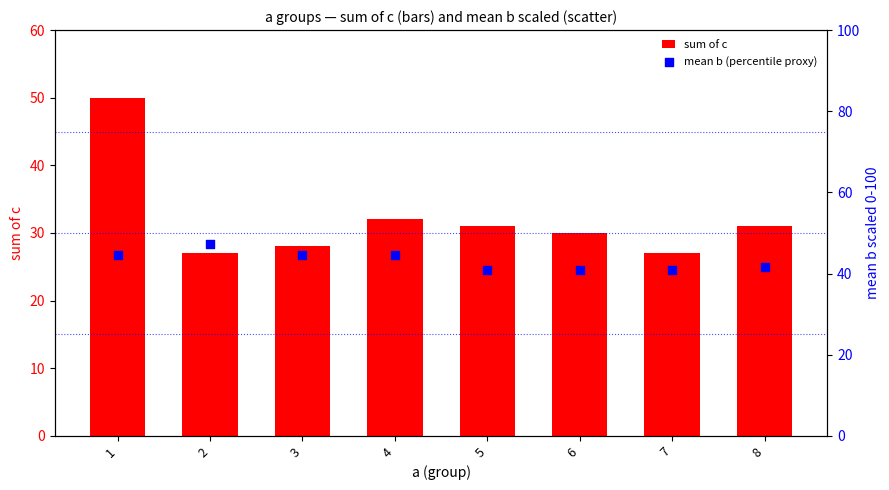

At which category is the sum across all series the highest?

1